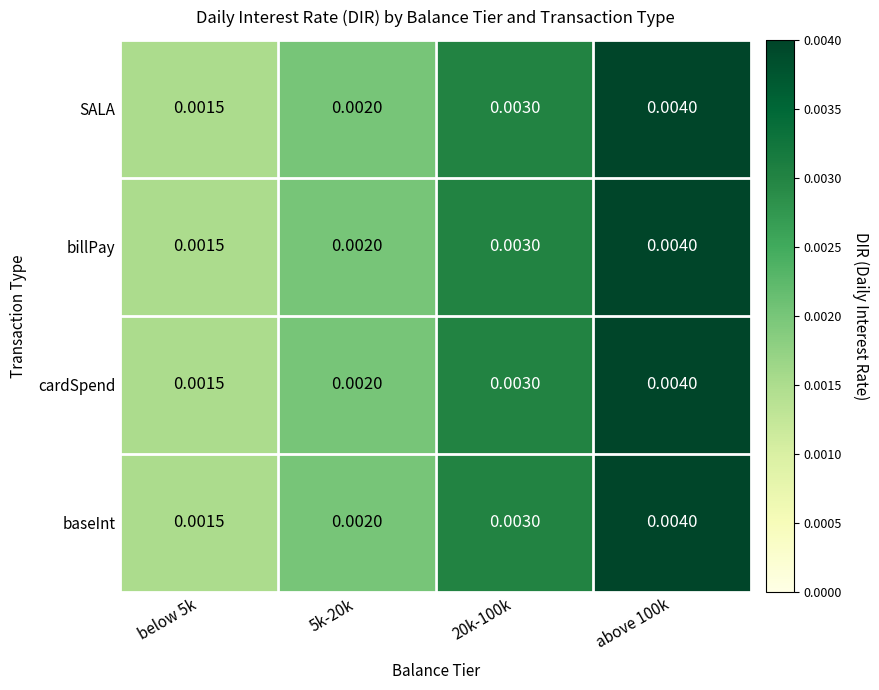

How many distinct data groups are displayed?

4